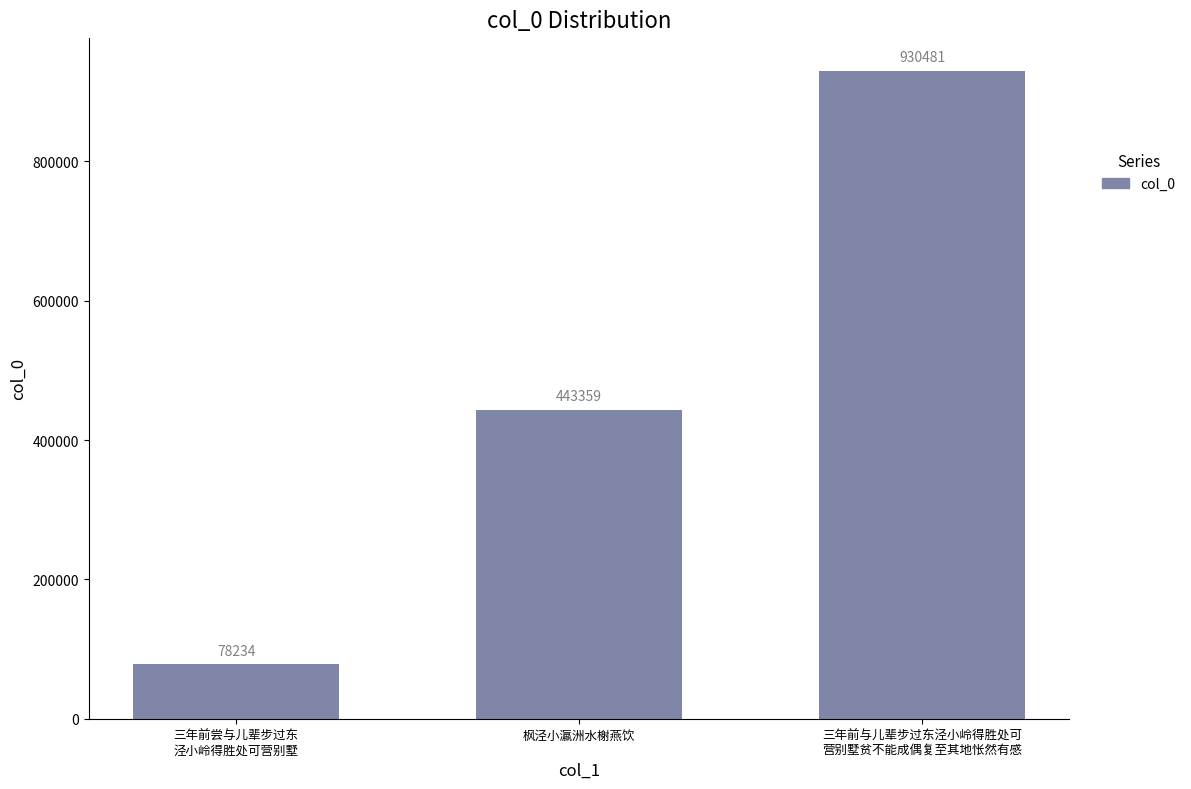

Count the number of categories in the chart.

3